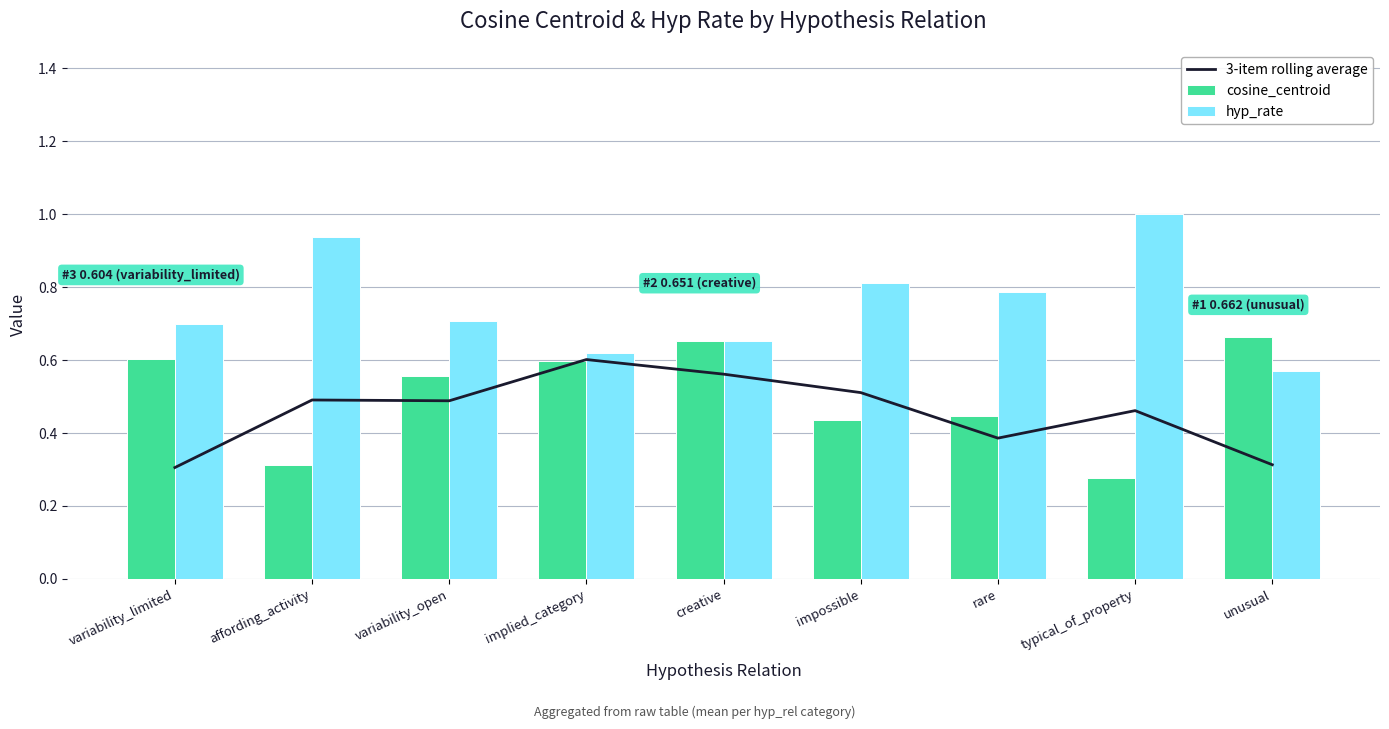

What is the label of the 2nd bar from the right?

typical_of_property